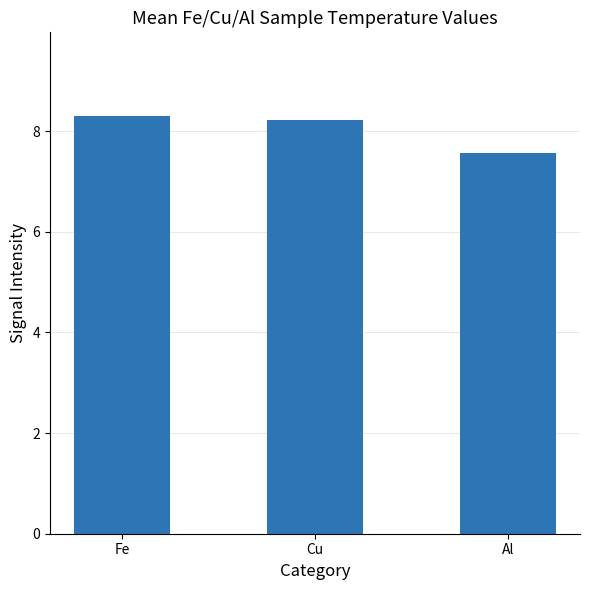

How many bars are there in total?

3